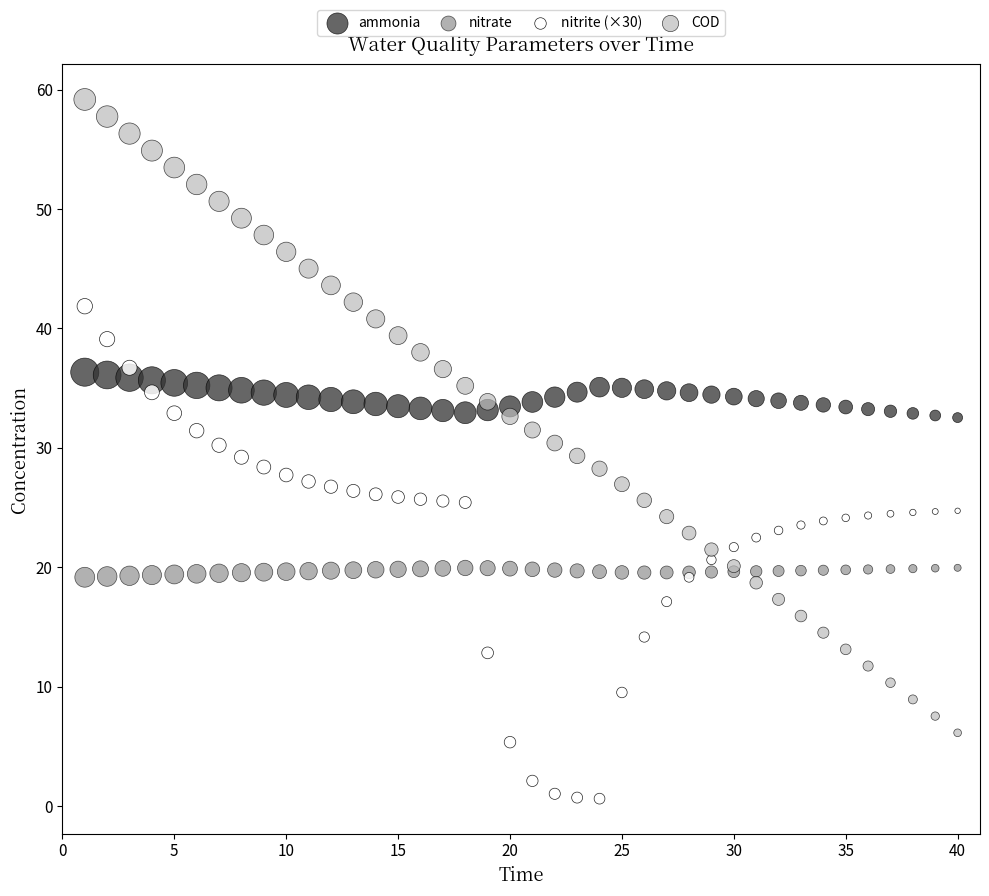

What are all the series names shown in the legend?

ammonia, nitrate, nitrite (×30), COD